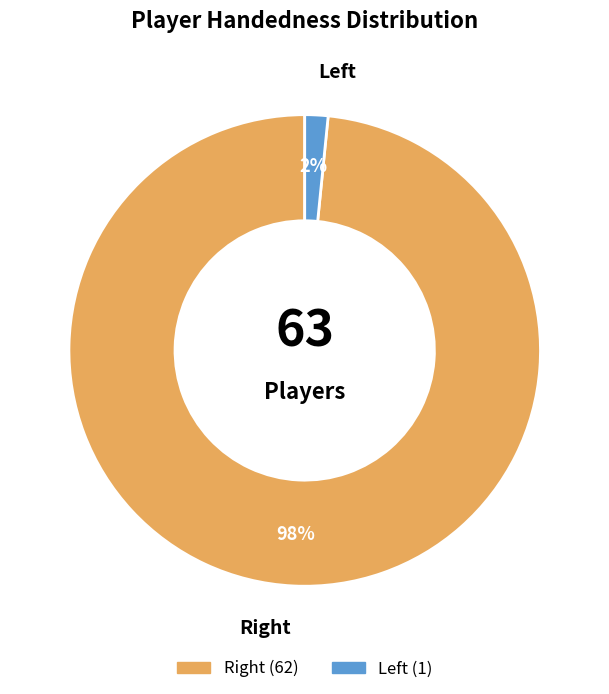

To the nearest percent, what is the average slice percentage?

50%